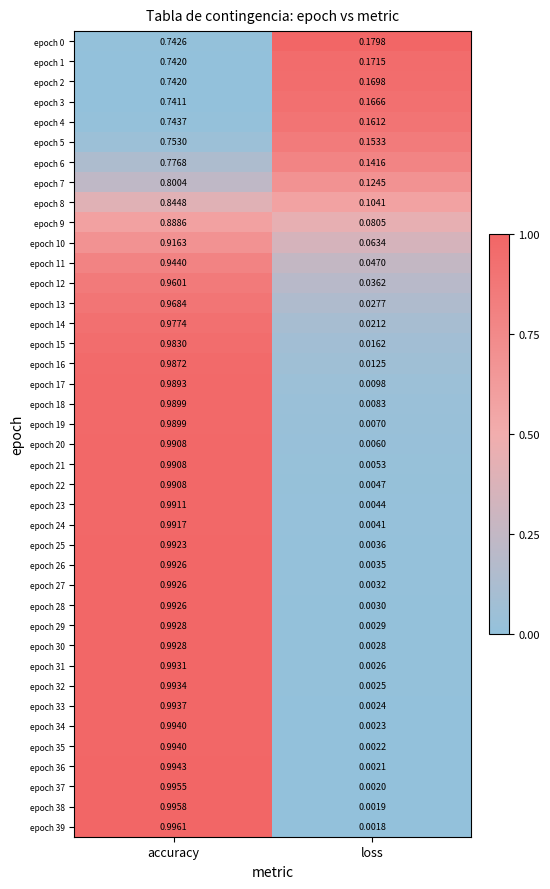

At which label is epoch 23 closest to 0?

loss